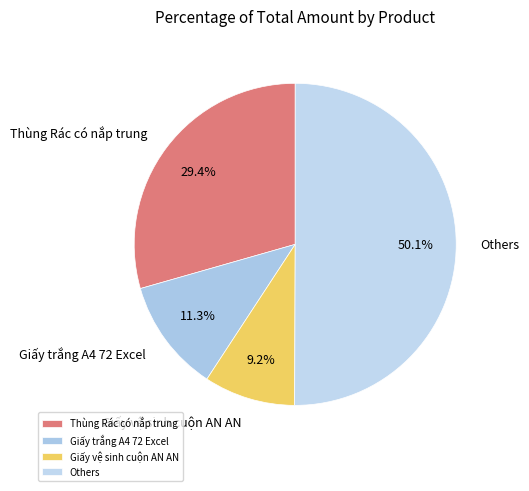

How much of the chart is everything except Giấy vệ sinh cuộn AN AN?

90.8%